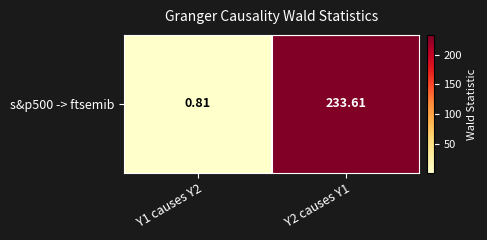

Read the value at Y1 causes Y2.

0.8